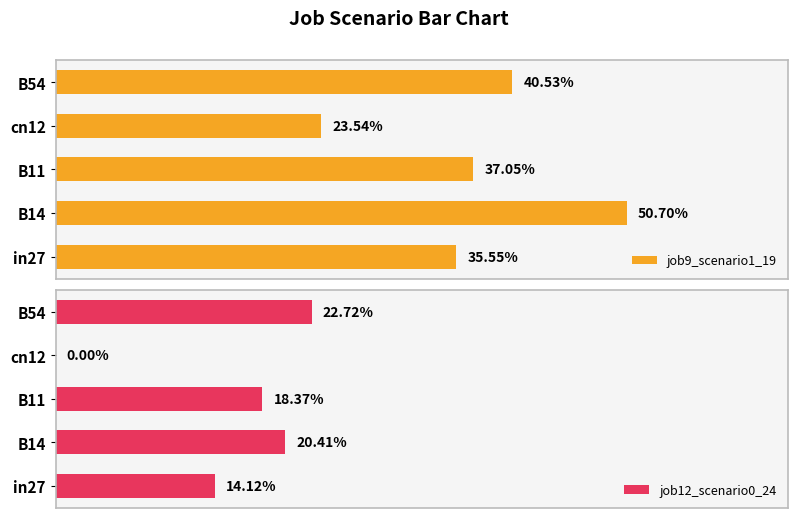

List the series in order of their overall mean, highest first.

job9_scenario1_19, job12_scenario0_24